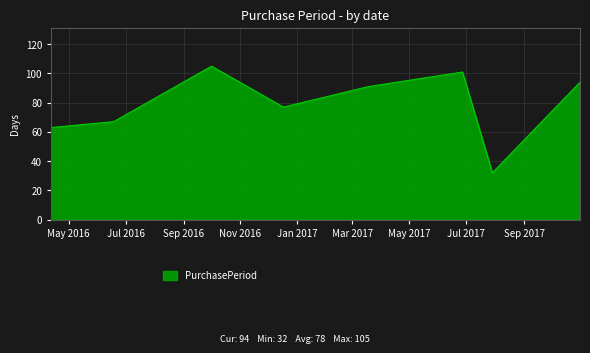

What is the greatest value displayed?

105